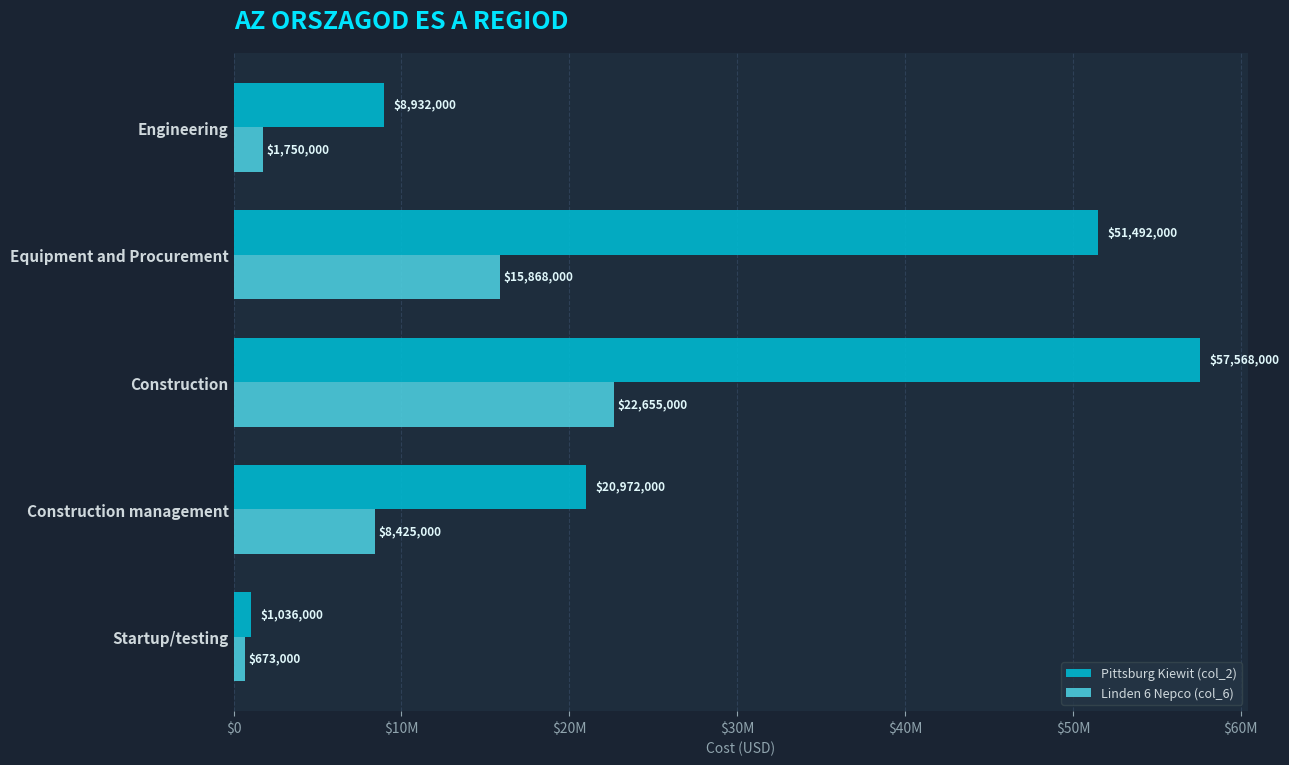

What are all the series names shown in the legend?

Pittsburg Kiewit (col_2), Linden 6 Nepco (col_6)